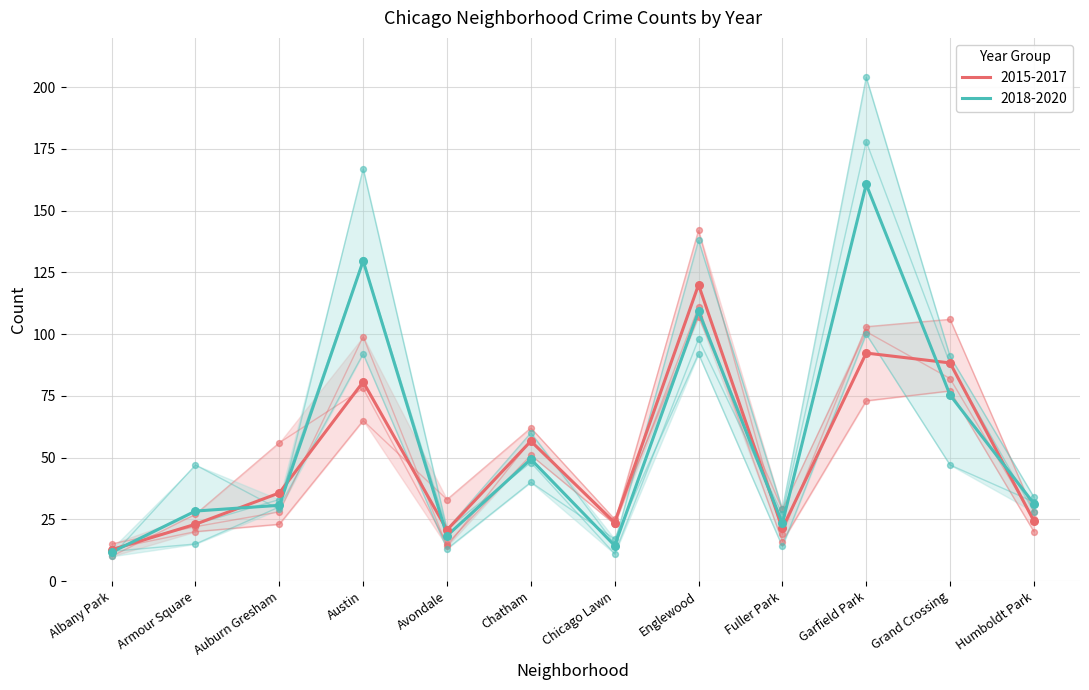

At which category is the sum across all series the highest?

Garfield Park